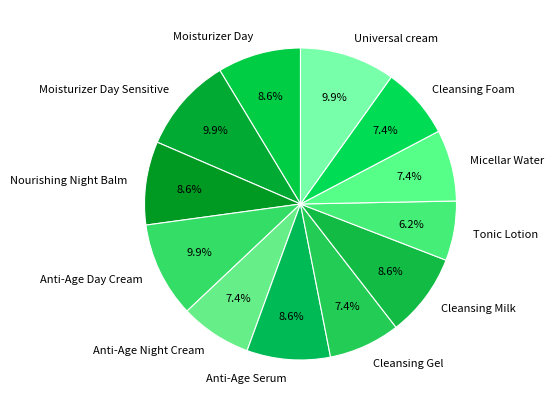

Which slice is the smallest?

Tonic Lotion